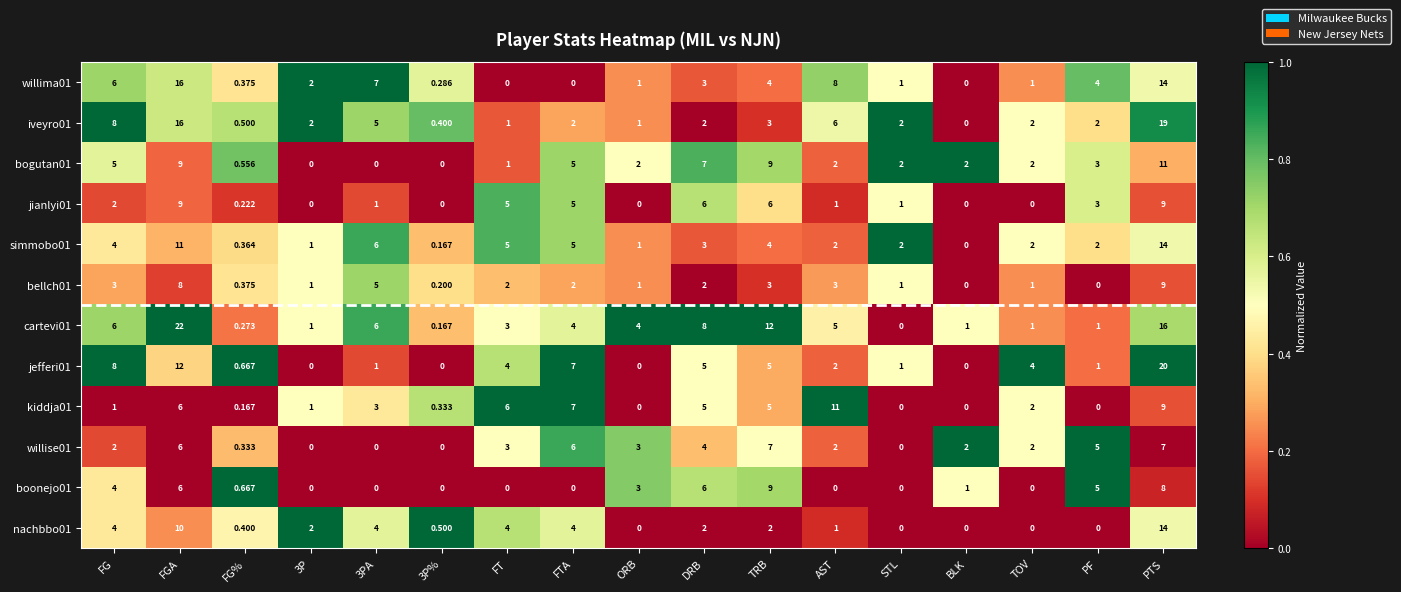

At which label does kiddja01 reach its peak?

AST